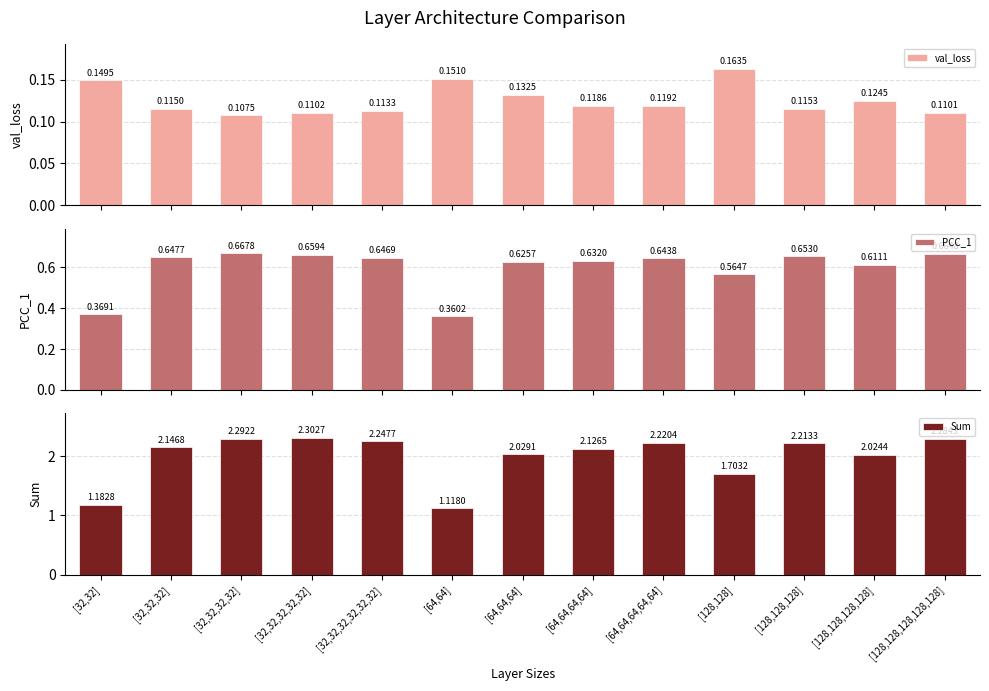

What are all the series names shown in the legend?

val_loss, PCC_1, Sum